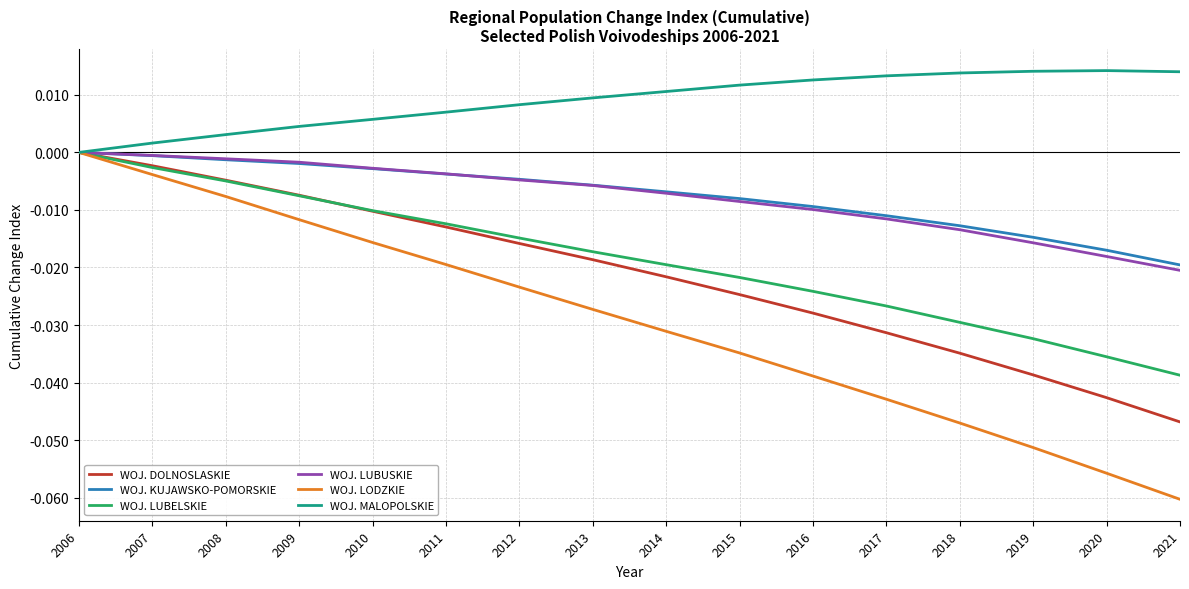

What are all the series names shown in the legend?

WOJ. DOLNOSLASKIE, WOJ. KUJAWSKO-POMORSKIE, WOJ. LUBELSKIE, WOJ. LUBUSKIE, WOJ. LODZKIE, WOJ. MALOPOLSKIE